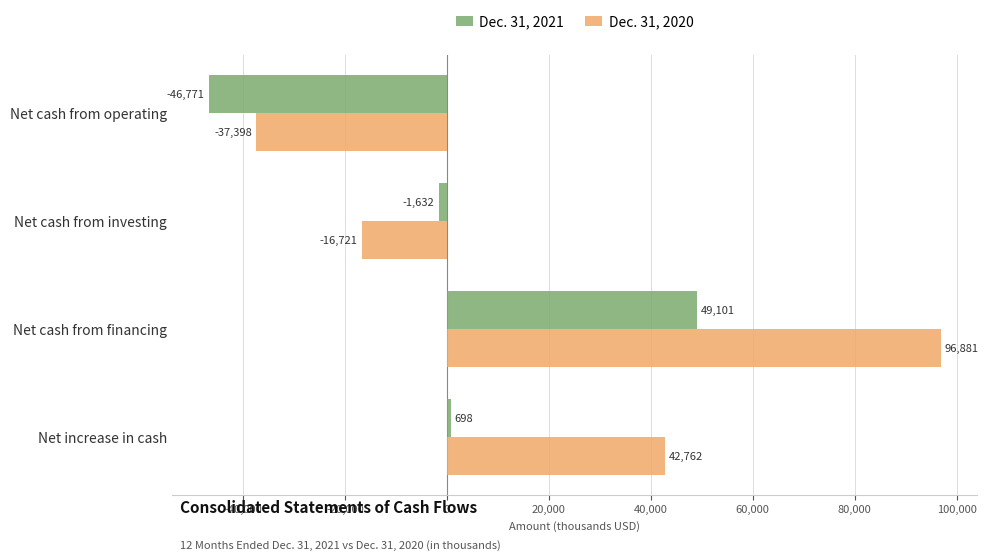

At which category does the chart reach its peak across all series?

Net cash from financing